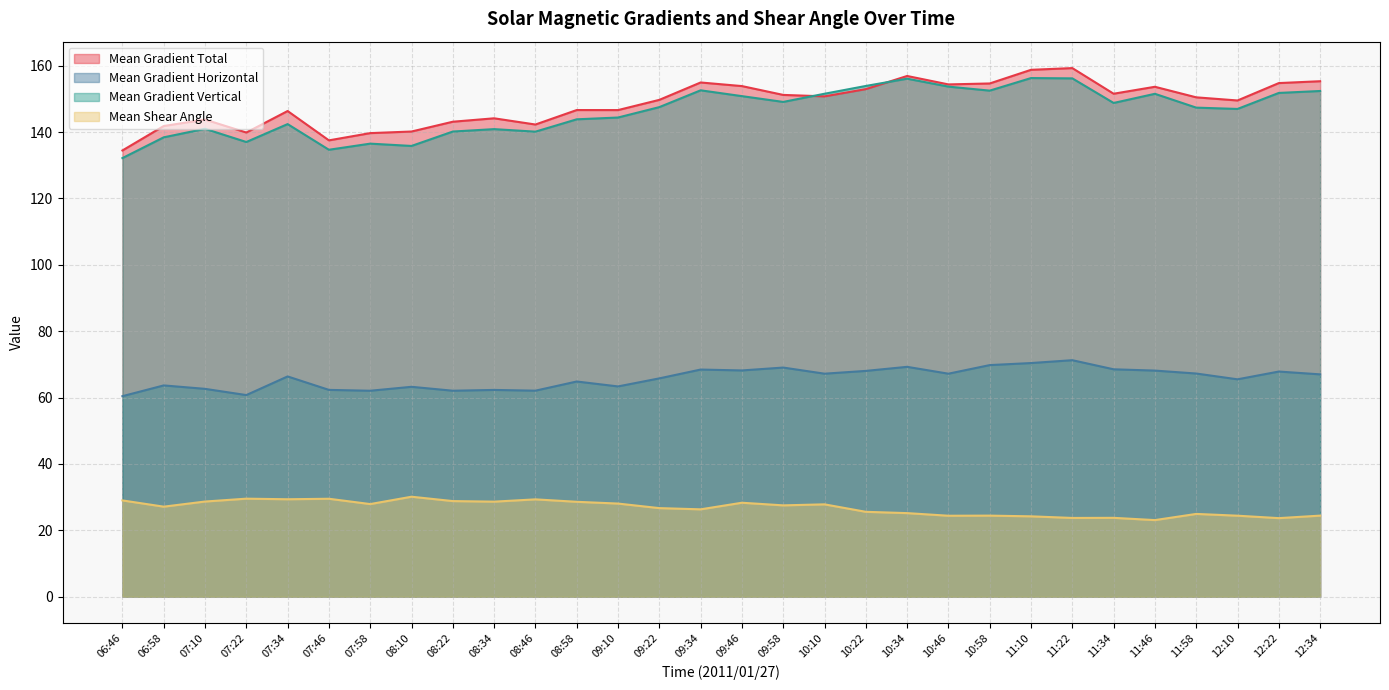

What is the difference between the Mean Shear Angle values at 10:46 and 07:46?

5.1